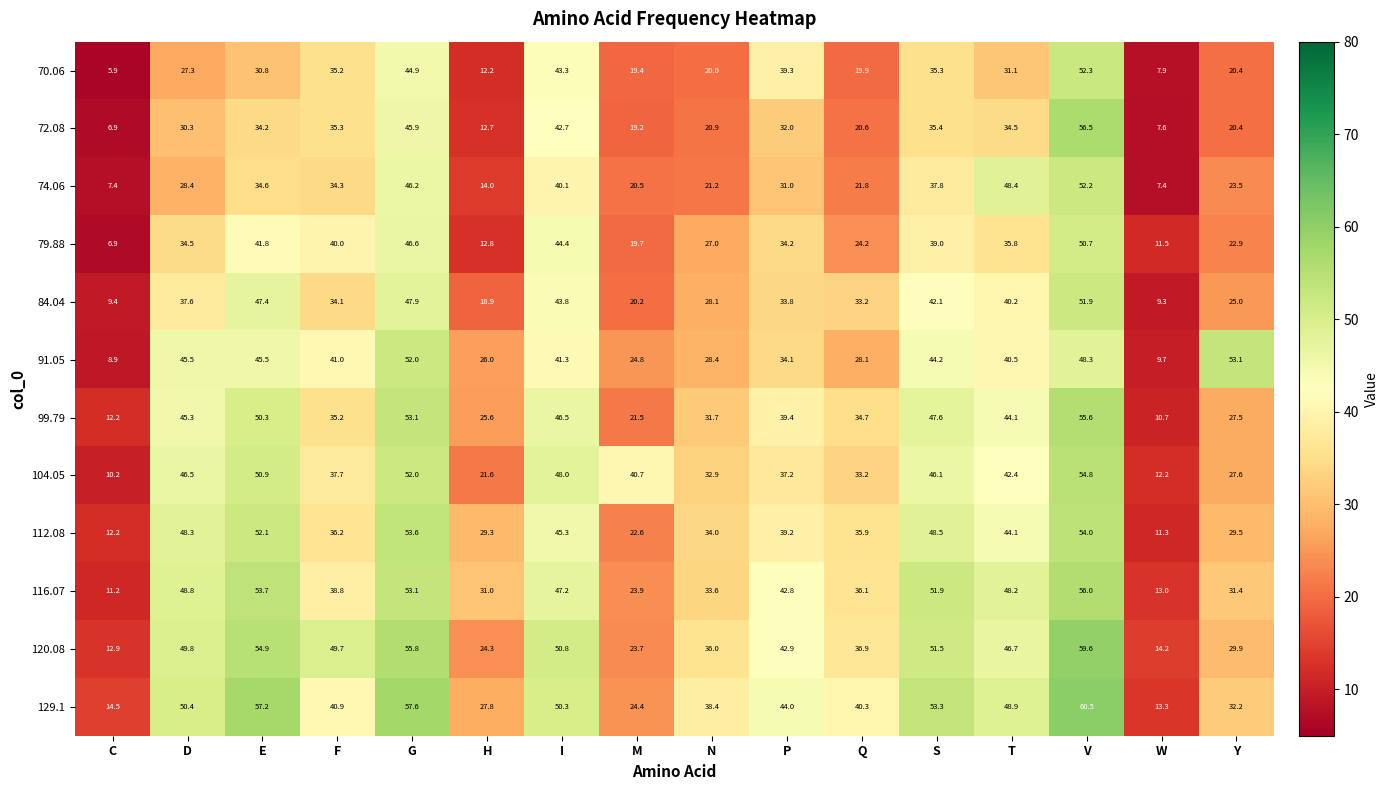

At which label is 112.08 closest to 32?

N